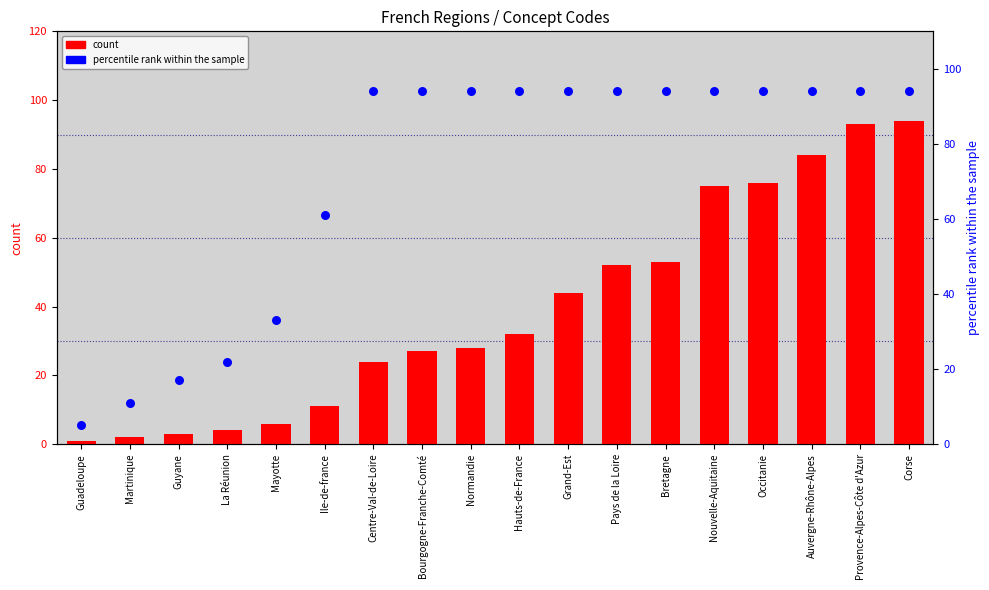

Is the value of count at Nouvelle-Aquitaine greater than the value of percentile rank within the sample at Hauts-de-France?

No